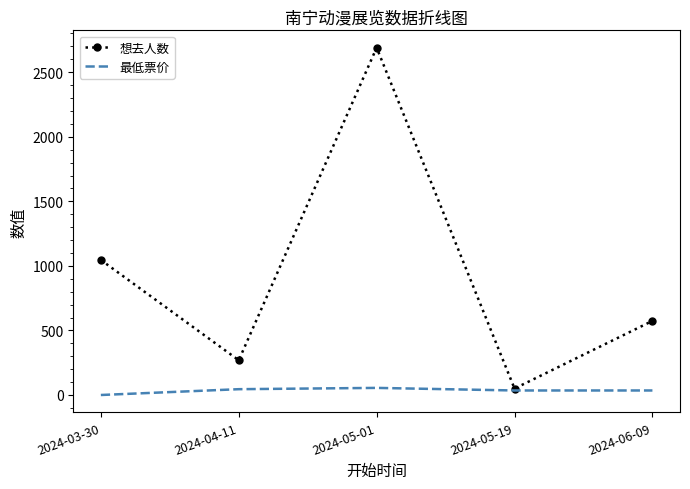

Which series has the largest range (max minus min)?

想去人数